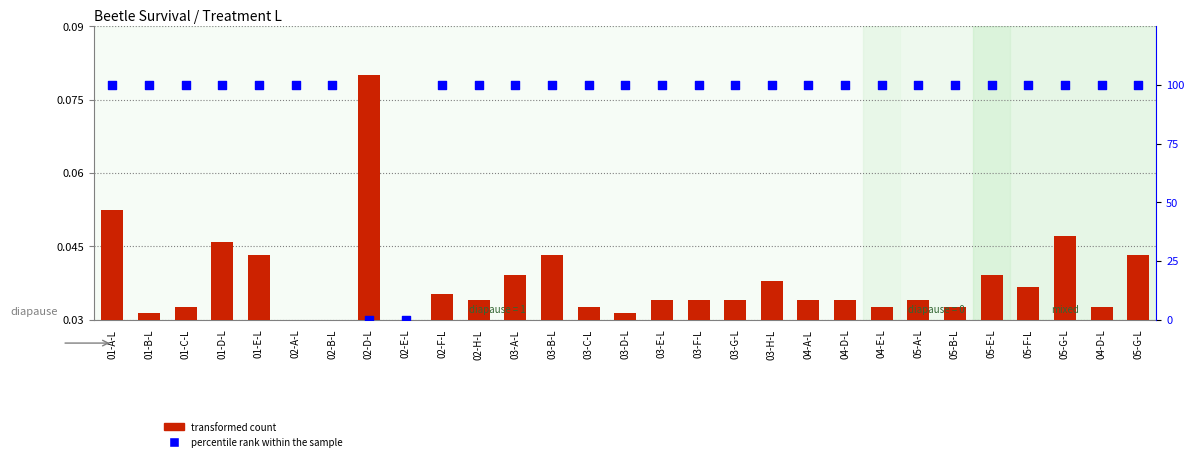

Which series reaches the minimum Y coordinate?

percentile rank within the sample